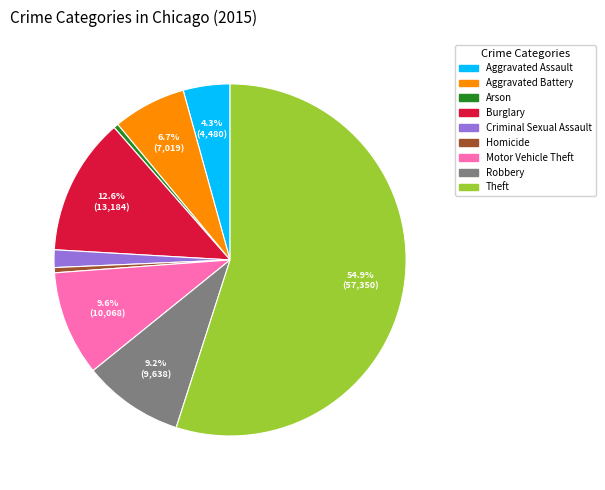

To the nearest percent, what is the difference between the Theft and Criminal Sexual Assault slice percentages?

53%